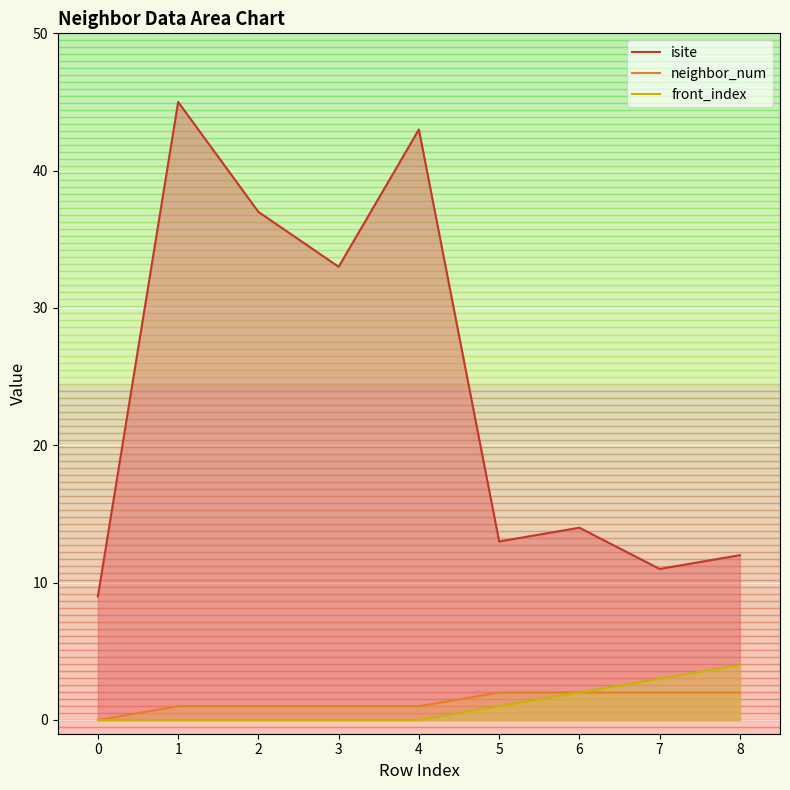

Which series has the largest range (max minus min)?

isite